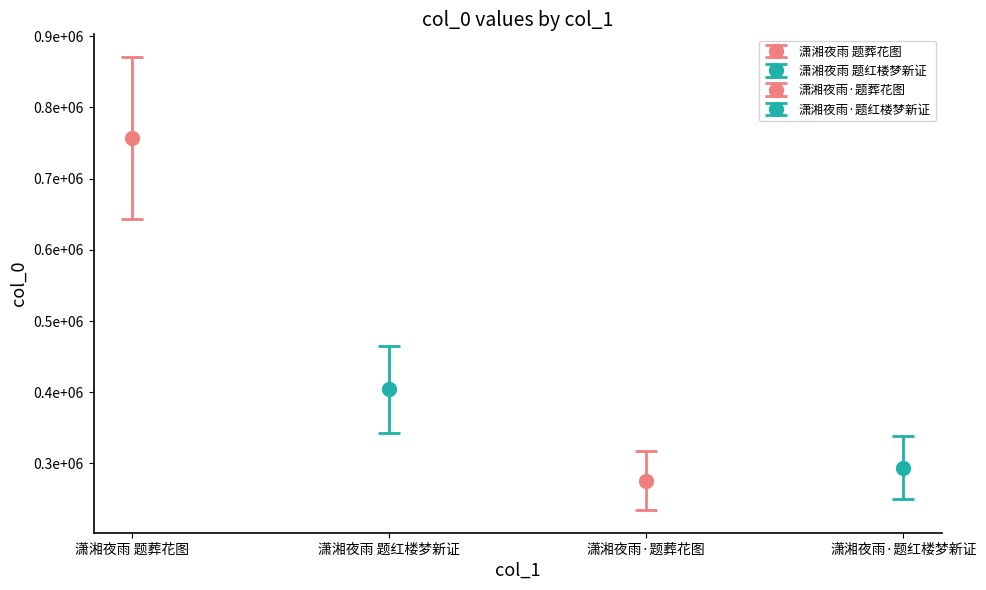

What is the greatest value displayed?

757320